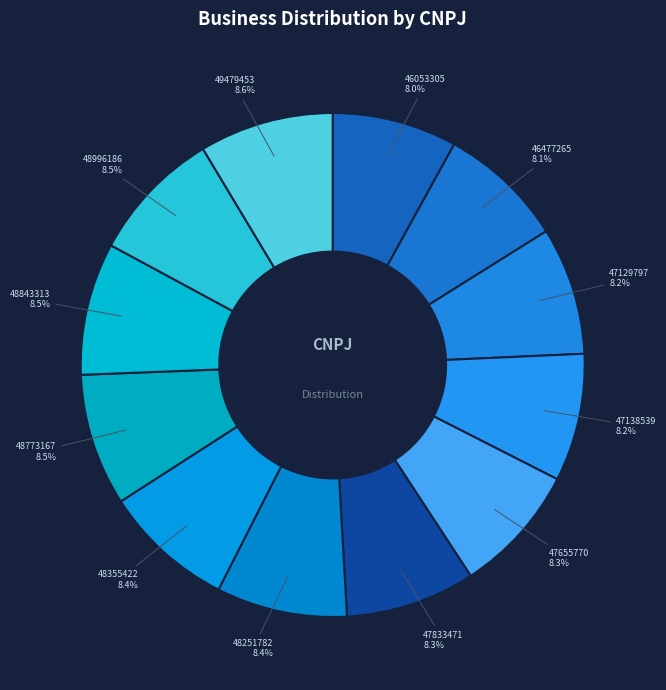

Is there a majority slice in this chart?

No